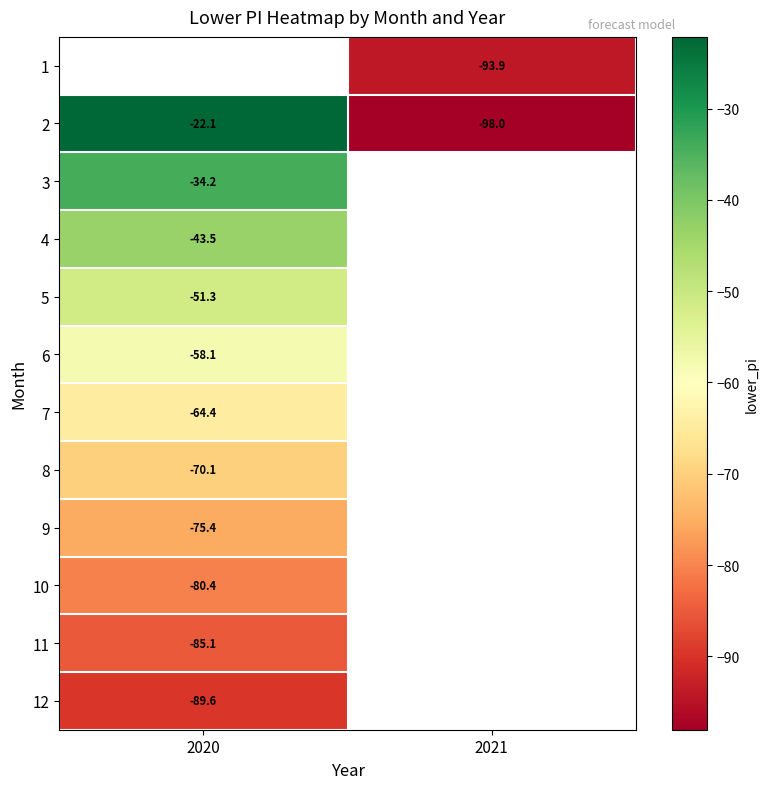

At which label is 7 closest to -64?

2020